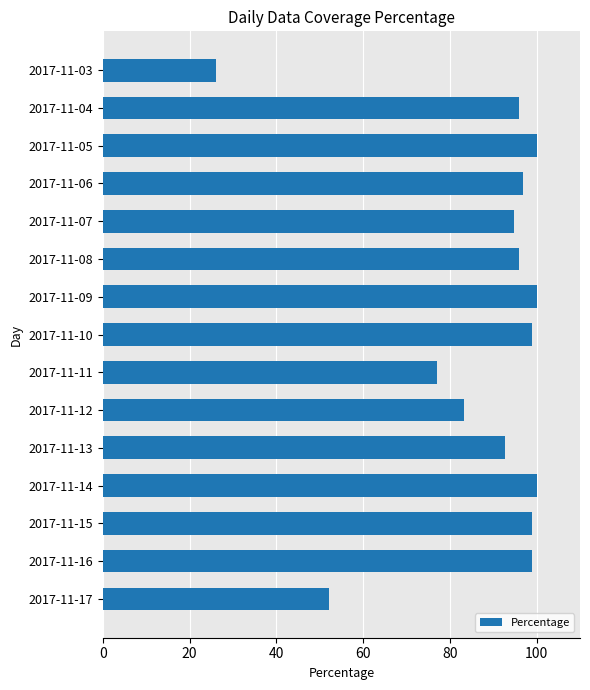

What is the average value?

87.4